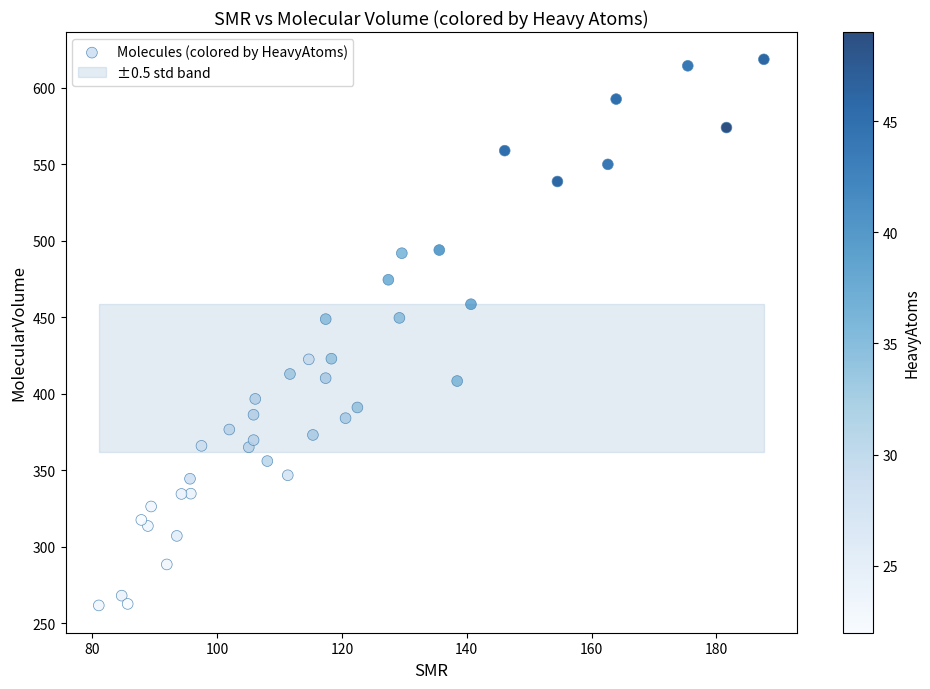

What is the range of Y values (max minus min)?

357.1